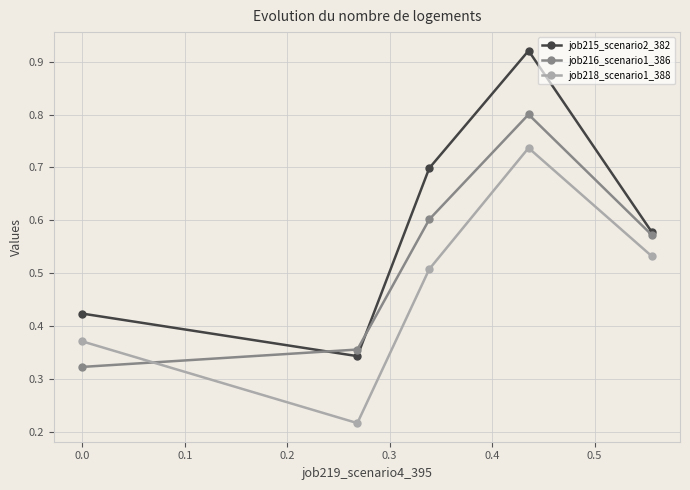

Rank the series by their average value, from lowest to highest.

job218_scenario1_388, job216_scenario1_386, job215_scenario2_382